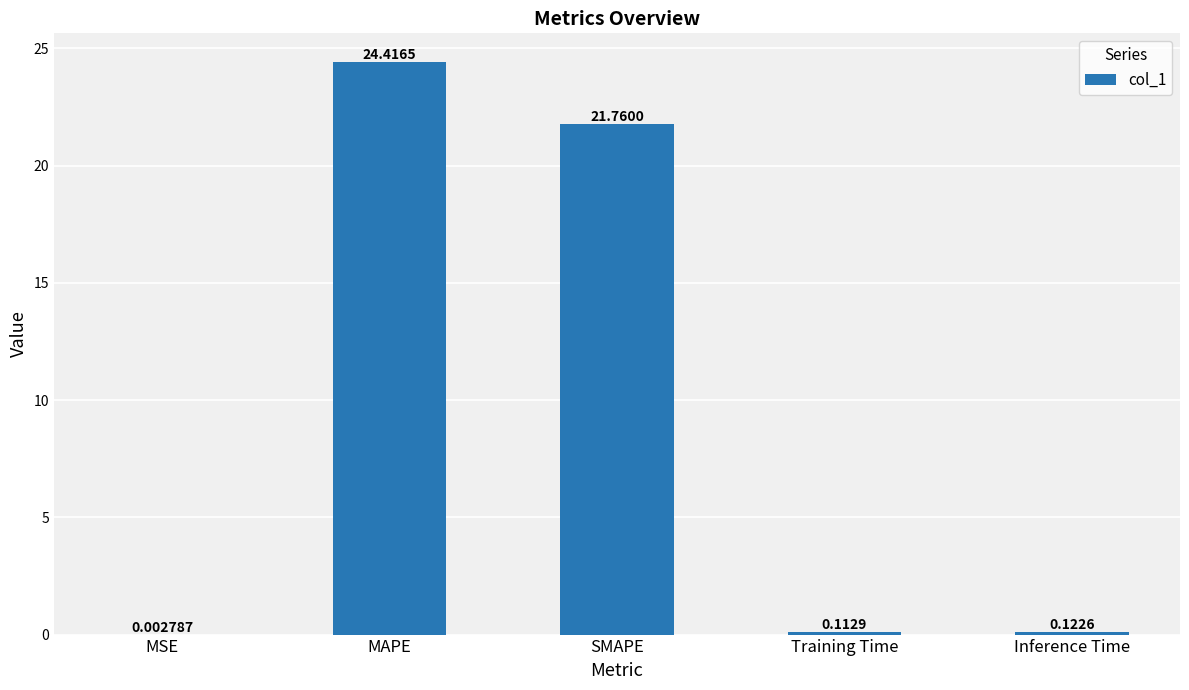

What is the change in value from SMAPE to Inference Time?

-21.6